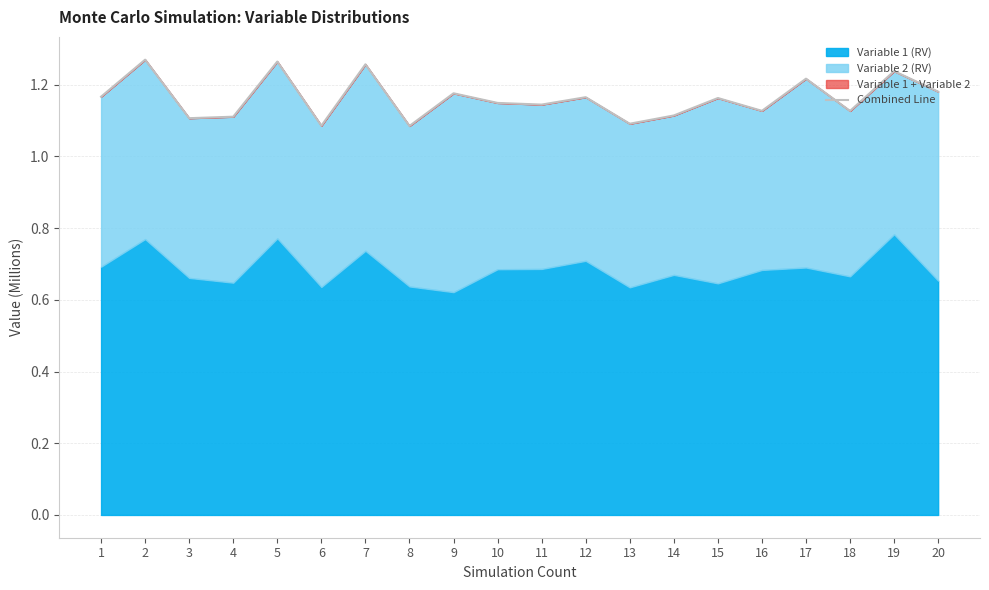

Which category has the highest value across all series?

2